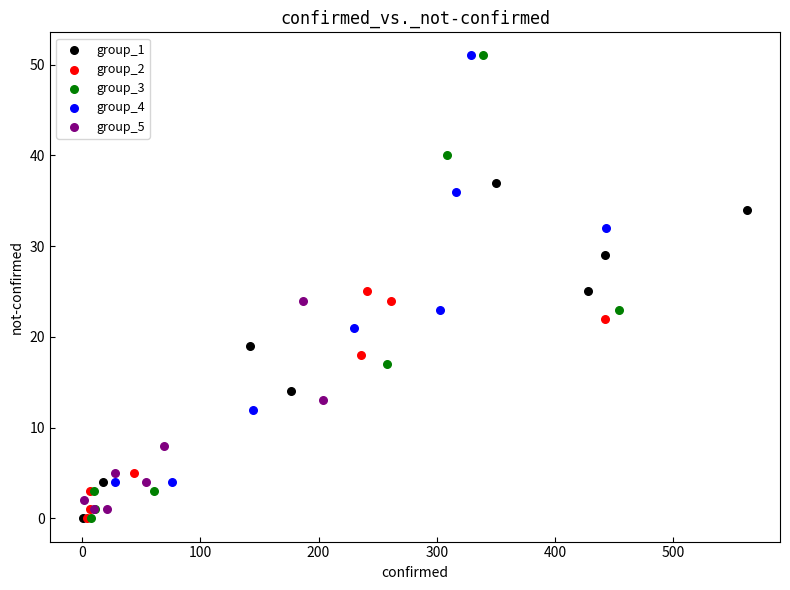

Which series has the widest spread of Y values?

group_3